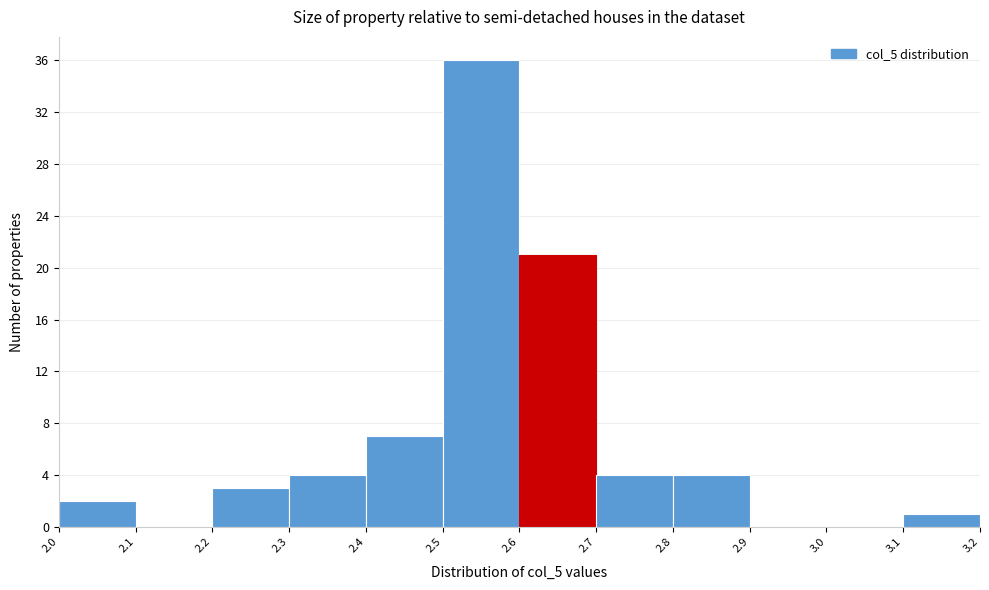

Which range on the x-axis has the tallest bar?

2.5 to 2.6